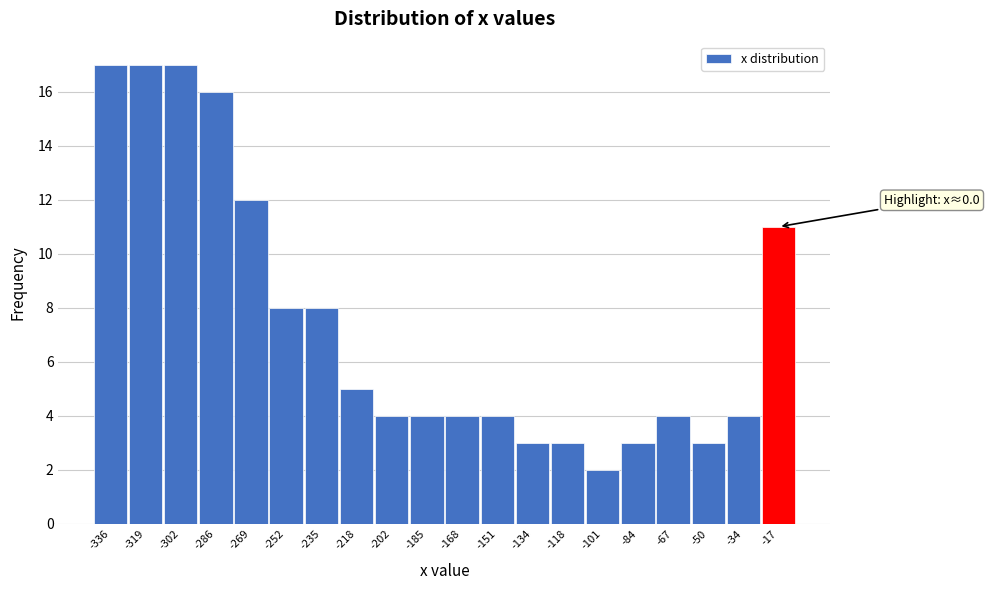

Reading right to left, transcribe all the data shown in this chart.

11	4	3	4	3	2	3	3	4	4	4	4	5	8	8	12	16	17	17	17